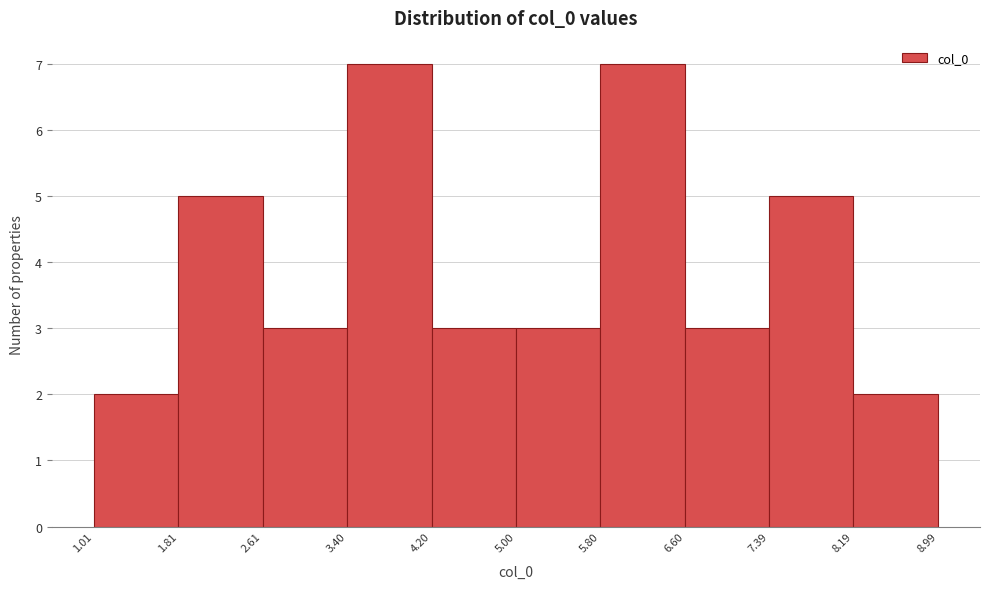

Reading left to right, list every bar in this chart as the range it spans on the x-axis followed by its height. The values are not printed on the chart, so give them approximately, as read against the axis.

1.01 to 1.81: 2
1.81 to 2.61: 5
2.61 to 3.40: 3
3.40 to 4.20: 7
4.20 to 5.00: 3
5.00 to 5.80: 3
5.80 to 6.60: 7
6.60 to 7.39: 3
7.39 to 8.19: 5
8.19 to 8.99: 2